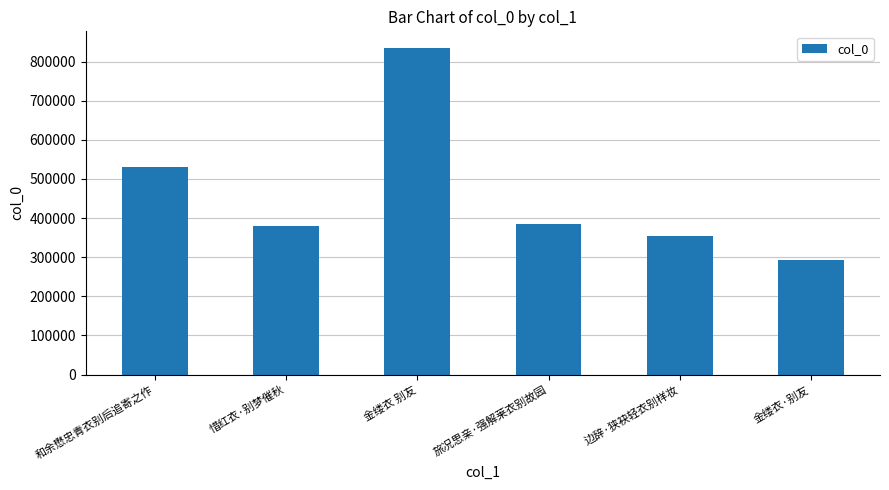

What is the minimum value shown in the chart?

292208